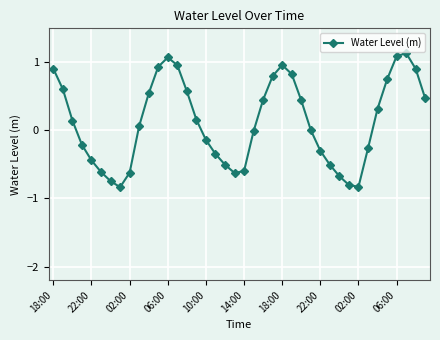

What is the sum of all values?

5.1